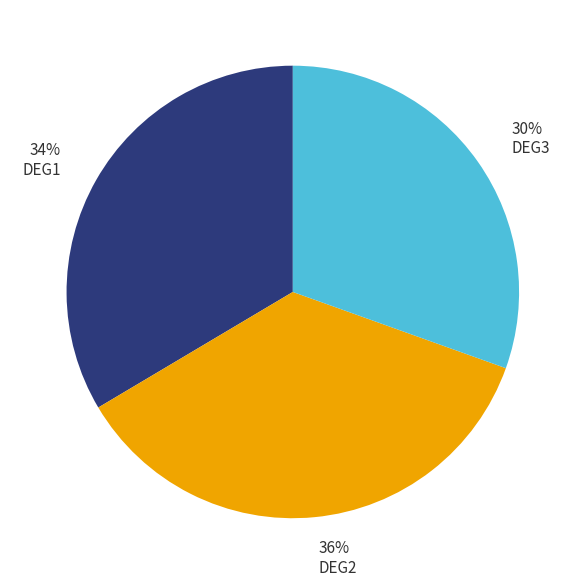

Is there any slice that represents more than half of the pie?

No